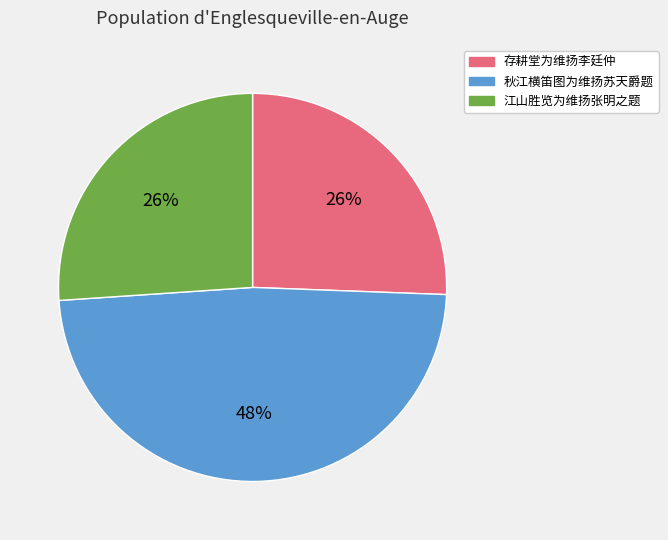

To the nearest percent, what is the combined percentage of 存耕堂为维扬李廷仲 and 秋江横笛图为维扬苏天爵题?

74%